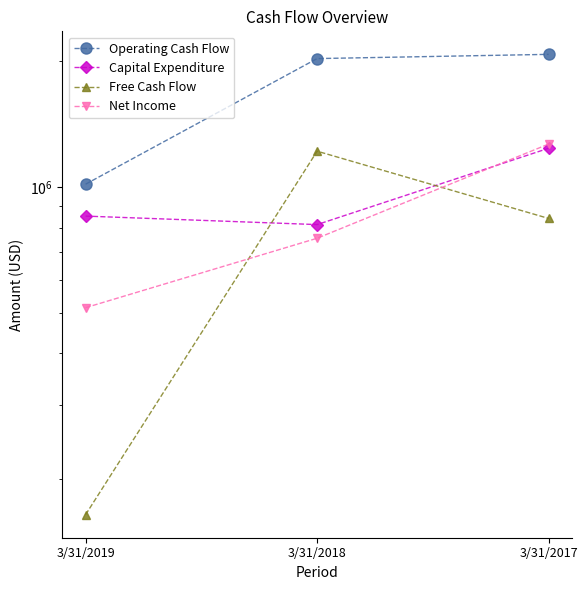

Which series has the largest total across all categories?

Operating Cash Flow